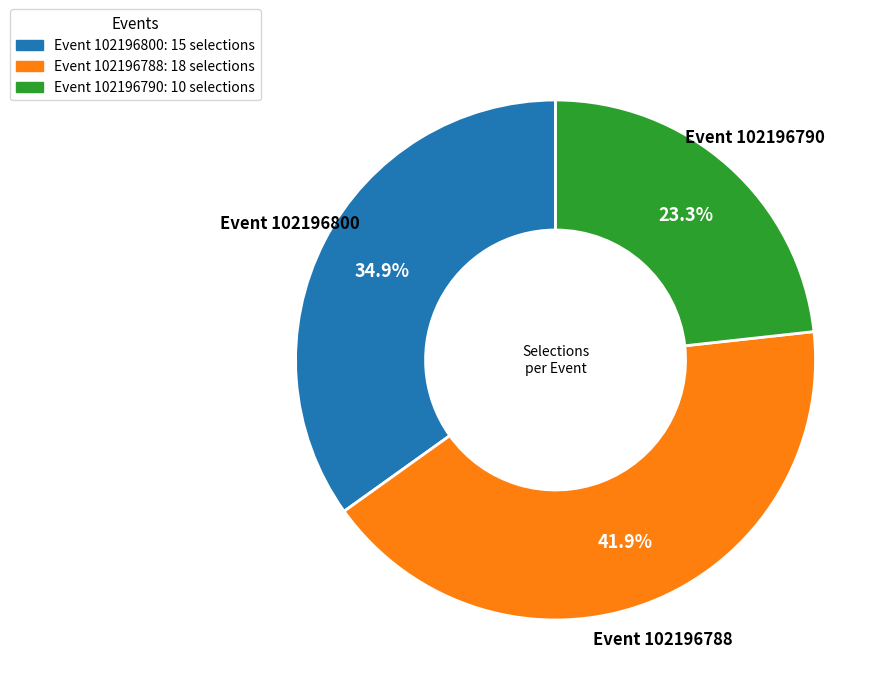

To the nearest percent, what is the average slice percentage?

33%